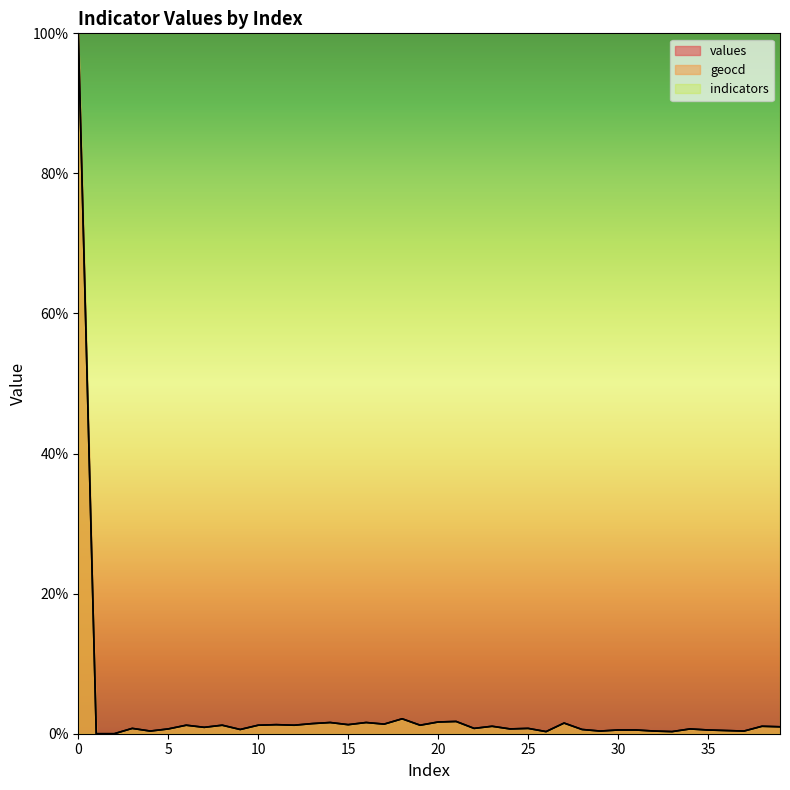

Rank the categories by values value from lowest to highest.

1, 2, 26, 33, 4, 29, 32, 37, 36, 30, 31, 35, 9, 28, 5, 24, 34, 3, 22, 25, 7, 39, 23, 38, 6, 8, 10, 12, 19, 11, 15, 17, 13, 27, 14, 16, 20, 21, 18, 0